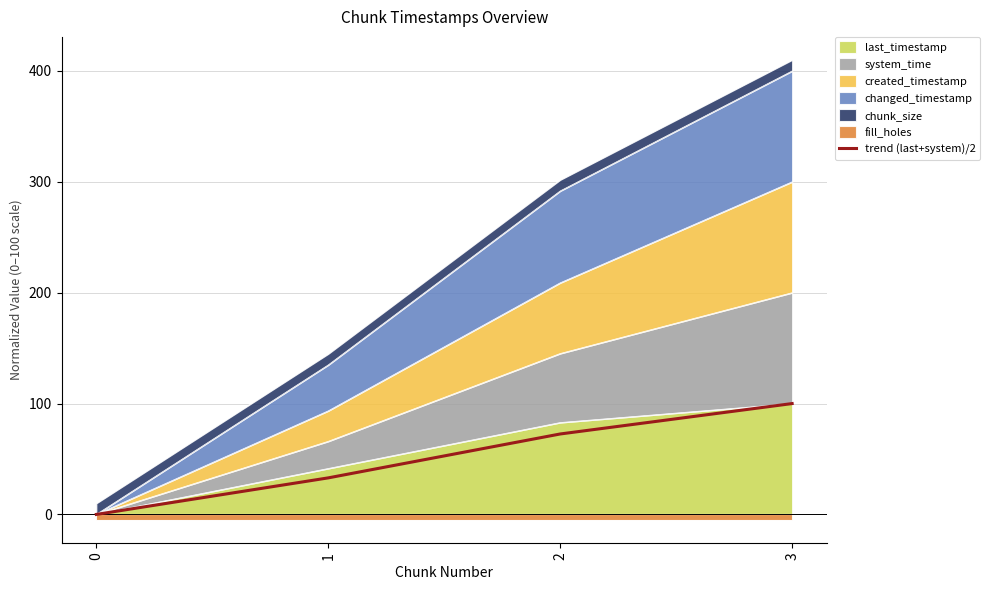

At which category does the chart reach its peak across all series?

3